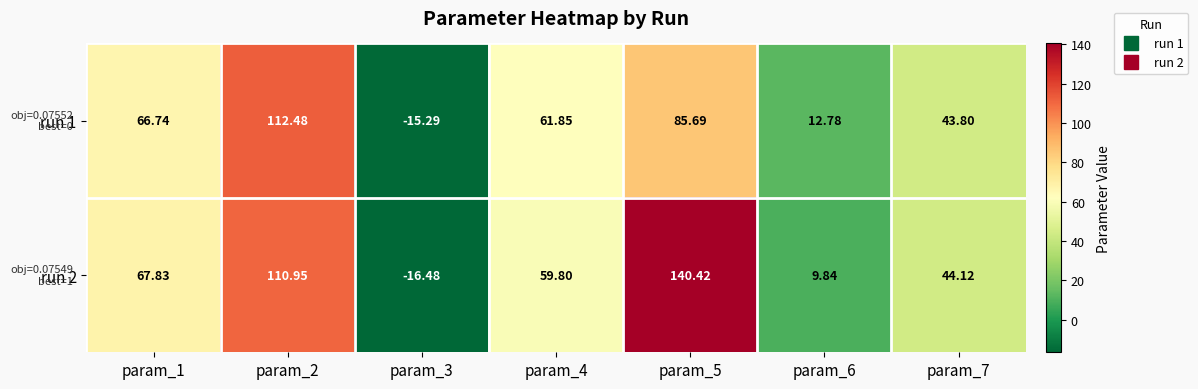

List the series in order of their peak value, lowest first.

run 1, run 2